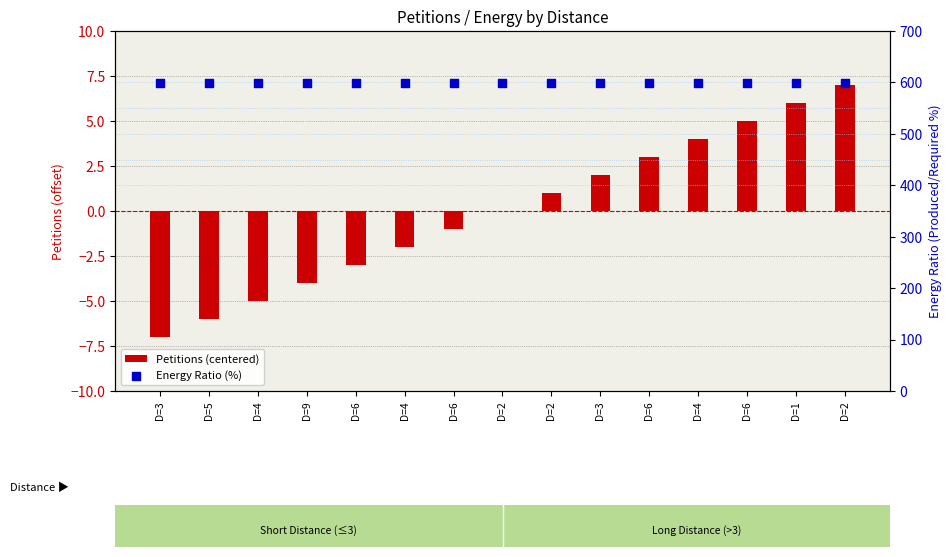

What are all the series names shown in the legend?

Petitions (centered), Energy Ratio (%)